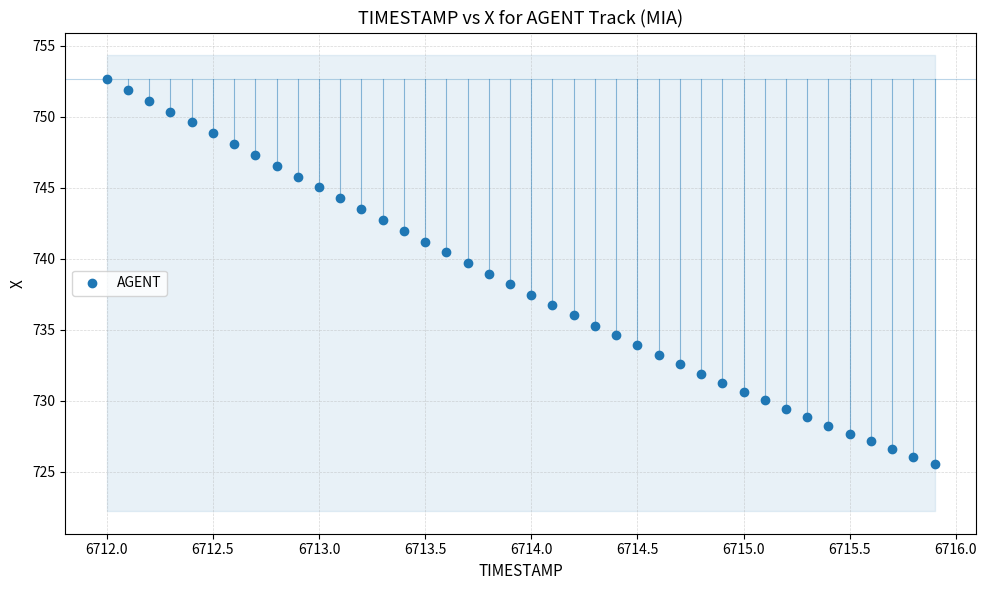

What is the range of Y values (max minus min)?

27.1